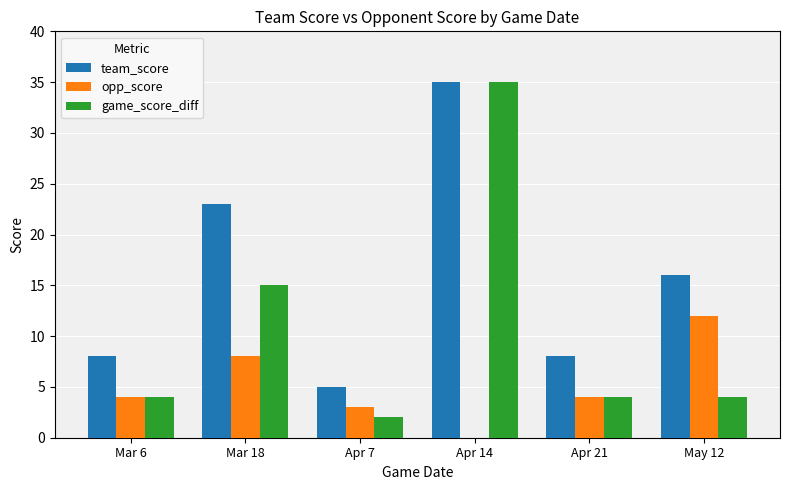

What is the maximum value for opp_score?

12